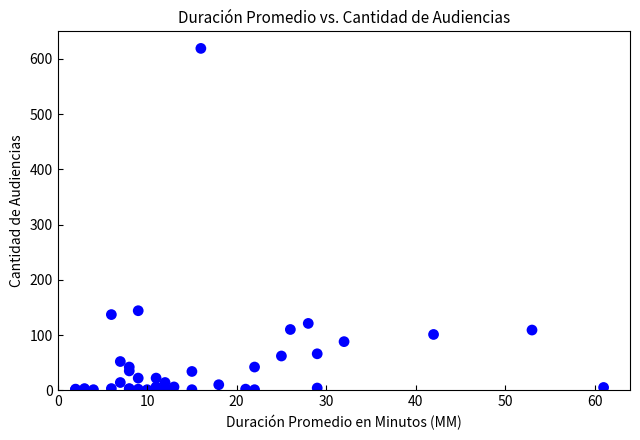

What Y value in the scatter plot is closest to 310?

144